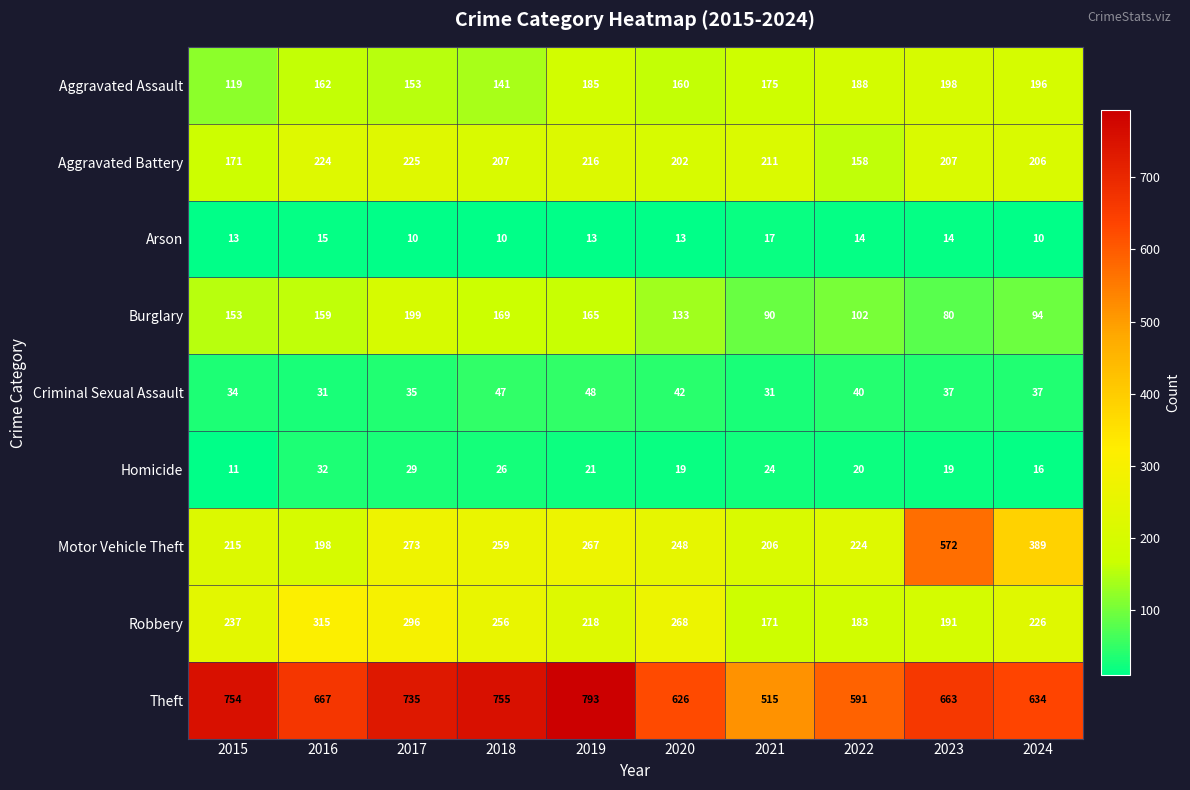

What is the minimum value for Motor Vehicle Theft?

198